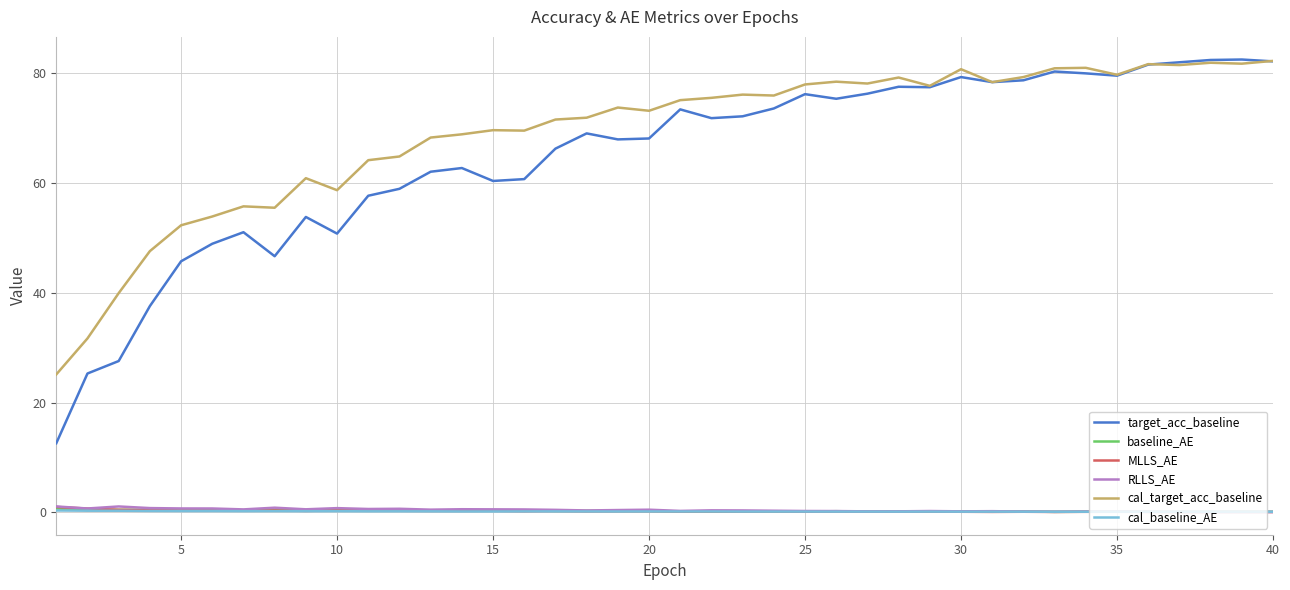

Which series has the largest total across all categories?

cal_target_acc_baseline